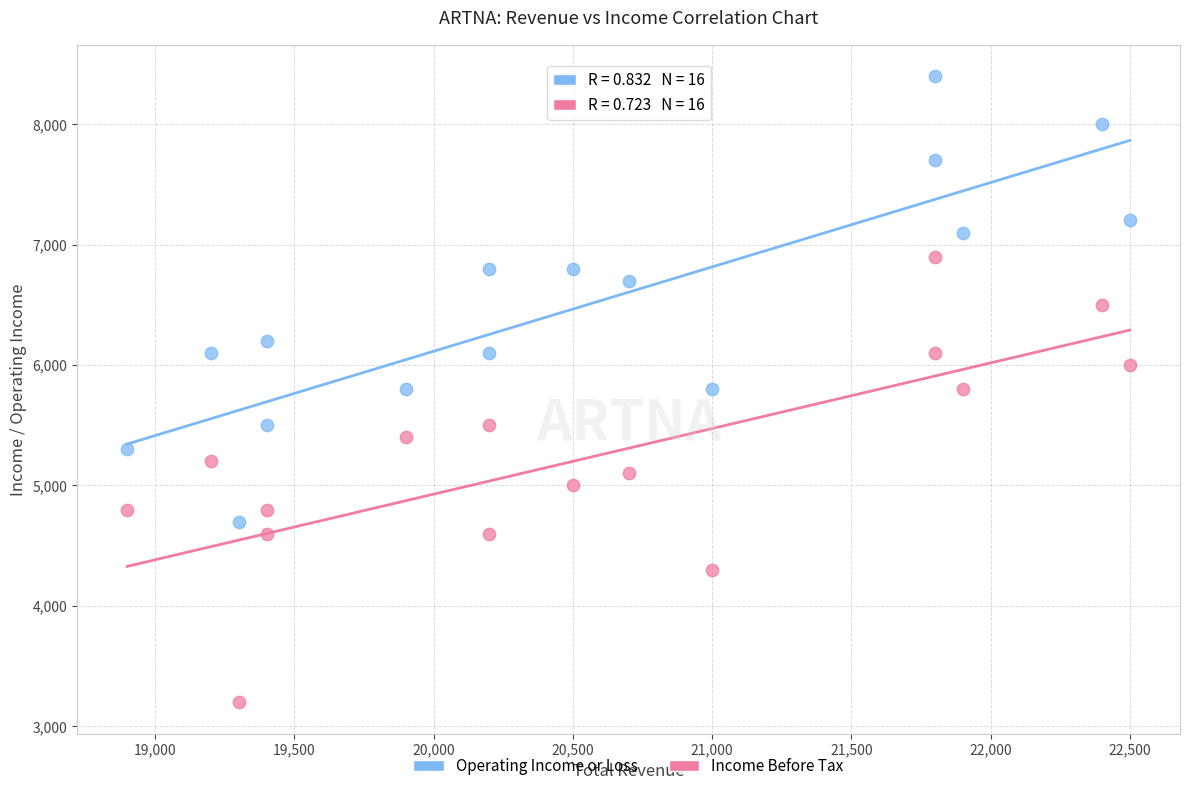

What are all the series names shown in the legend?

Operating Income or Loss, Income Before Tax